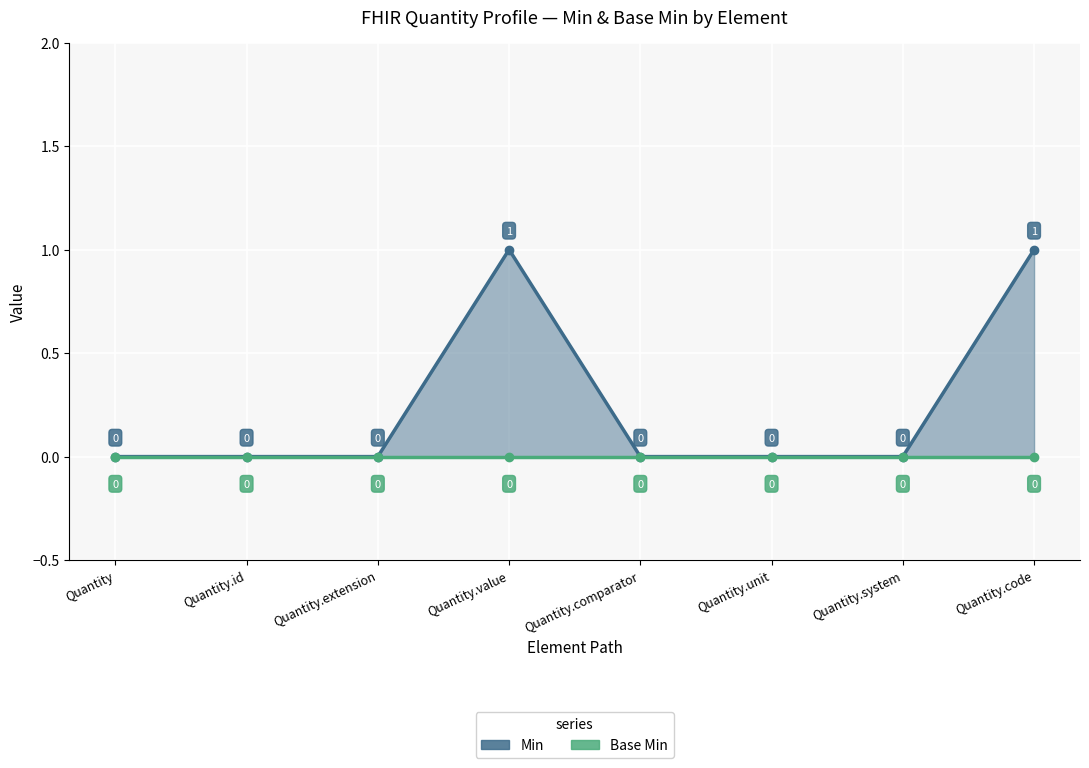

Does the chart display data point markers on the line(s)?

Yes